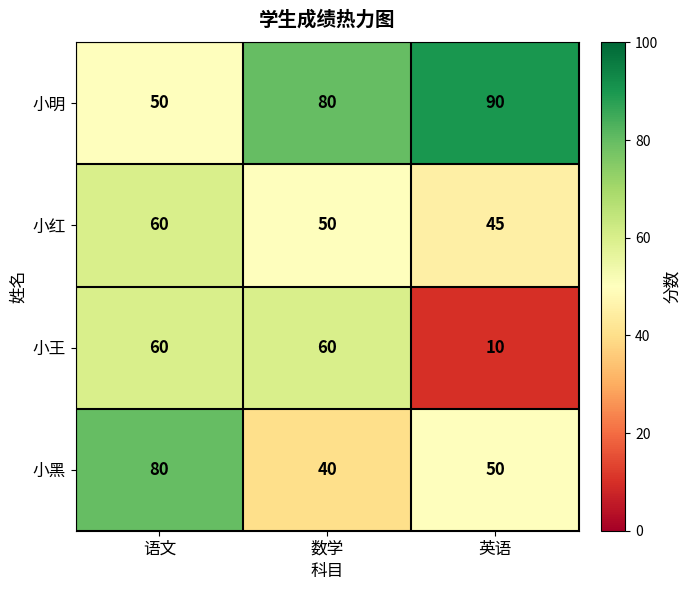

Which category has the highest value across all series?

英语